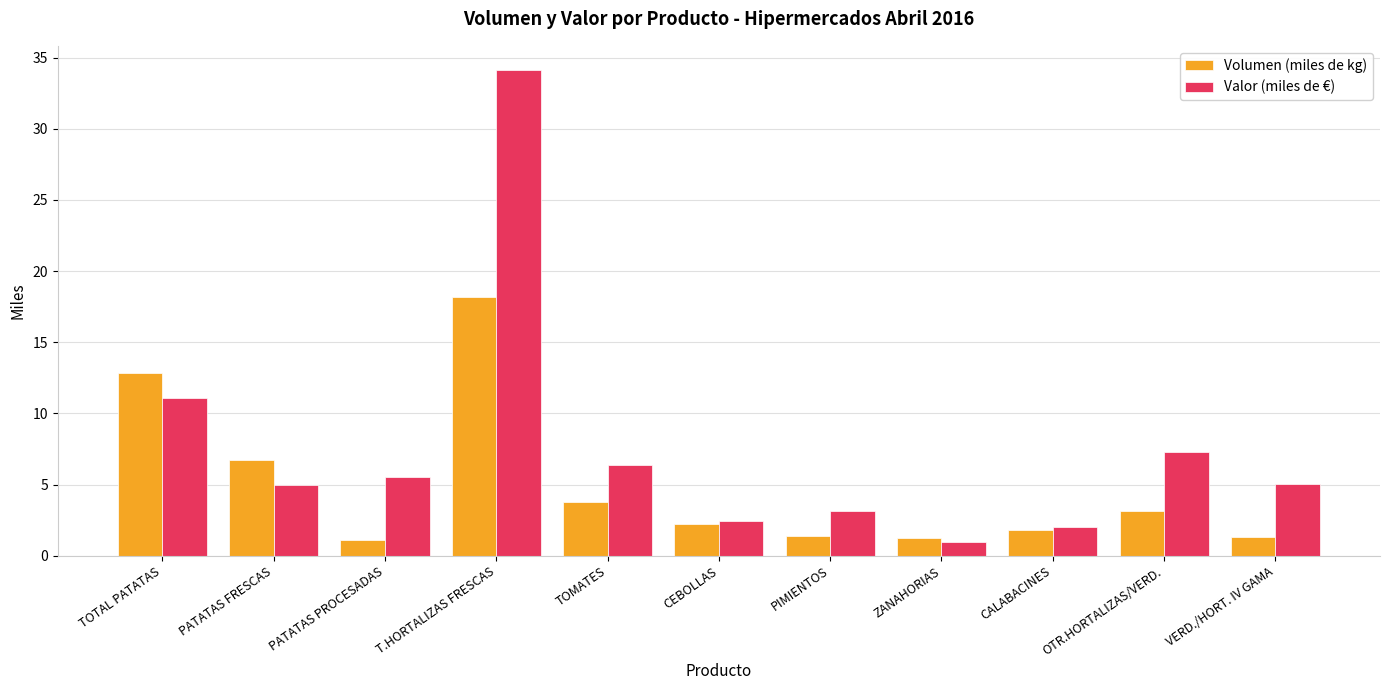

The value of Volumen (miles de kg) at VERD./HORT. IV GAMA is 1.4. True or false?

True